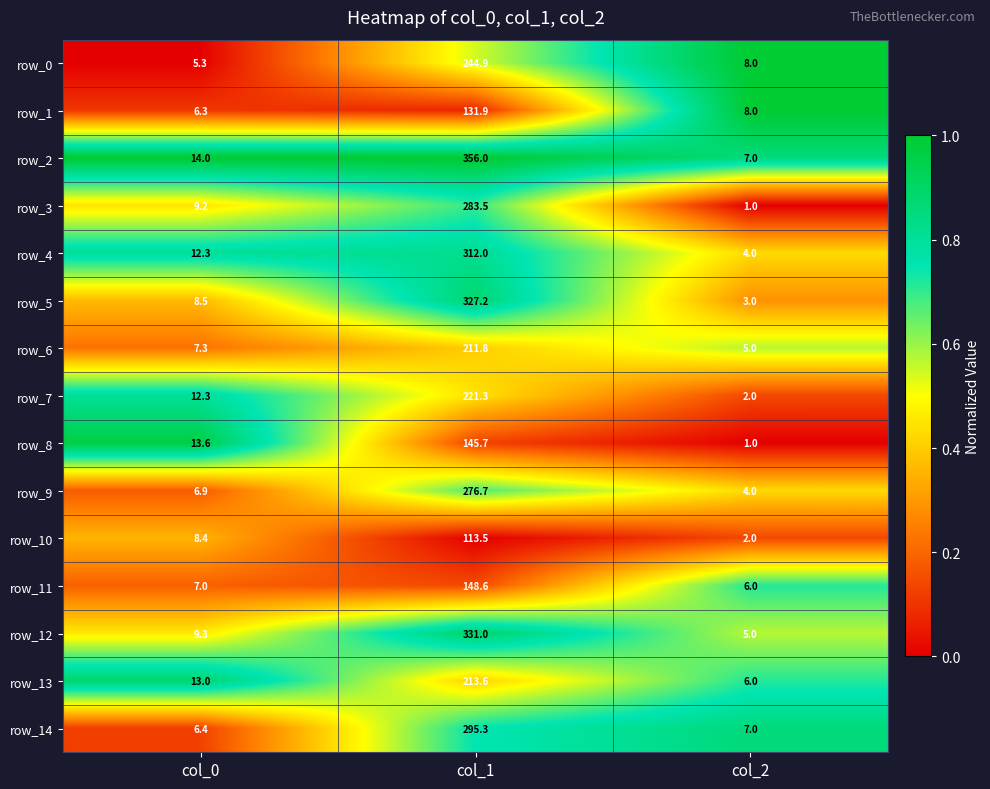

Which series has the largest total across all categories?

row_2